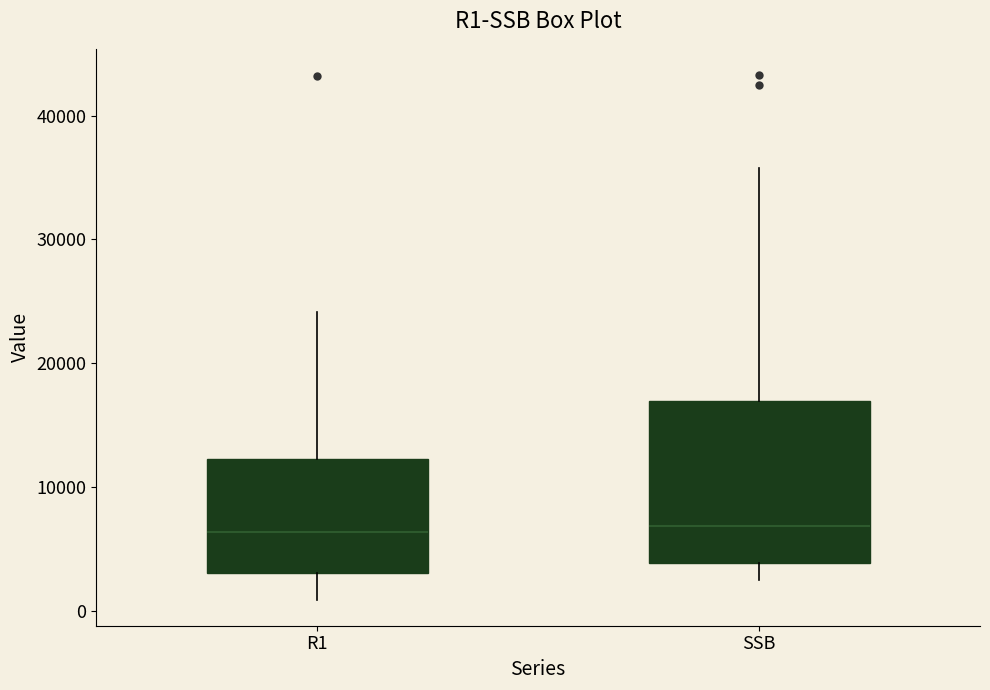

Comparing the boxes themselves (not the whiskers), which one is the tallest?

SSB